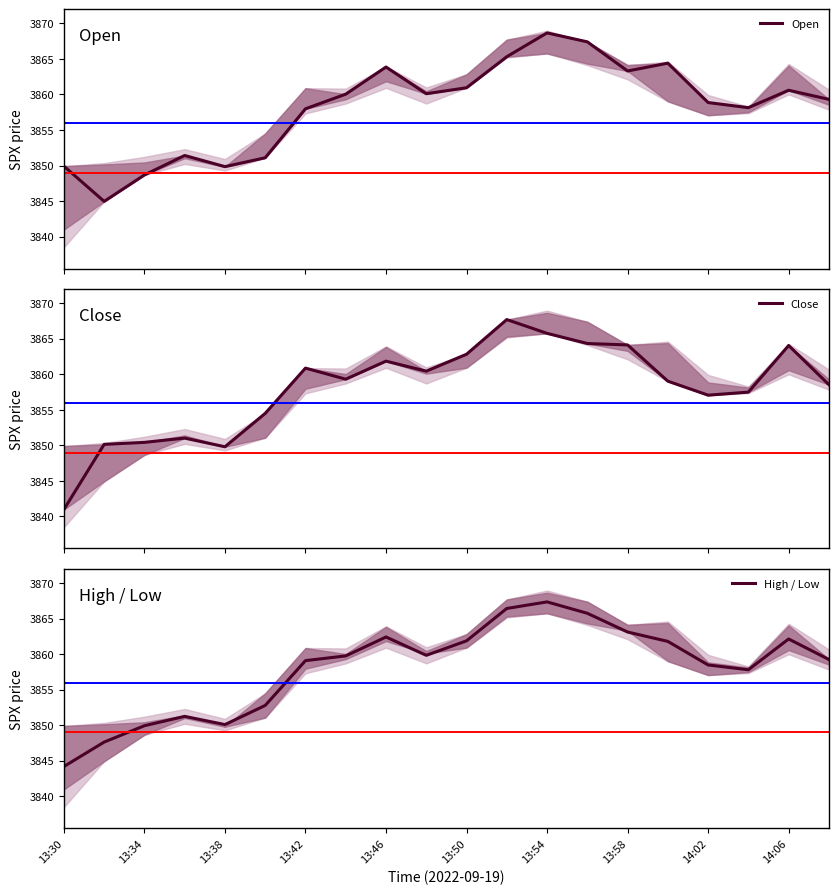

True or false: High / Low and Close cross at least once.

True